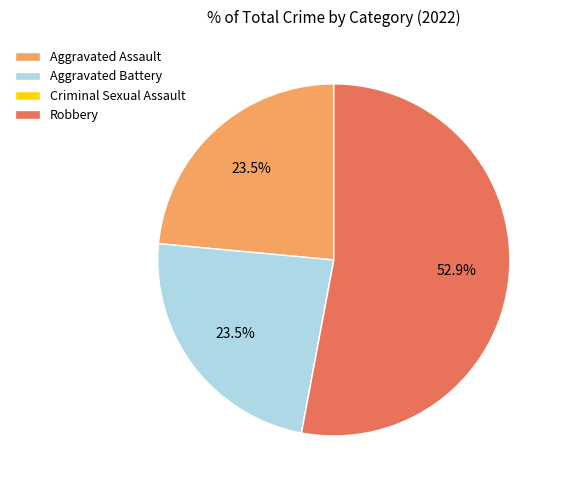

To the nearest percent, what is the difference between the largest and smallest slice percentages?

53%